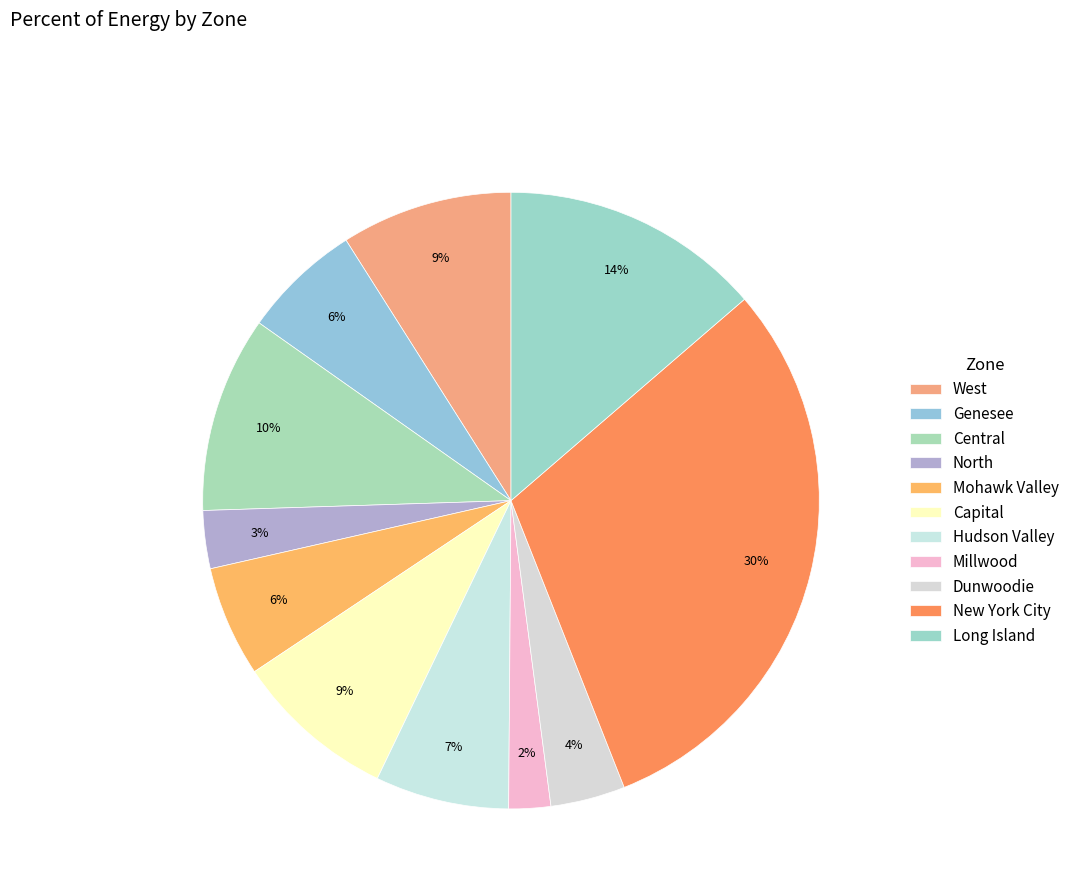

Which slice is the smallest?

Millwood